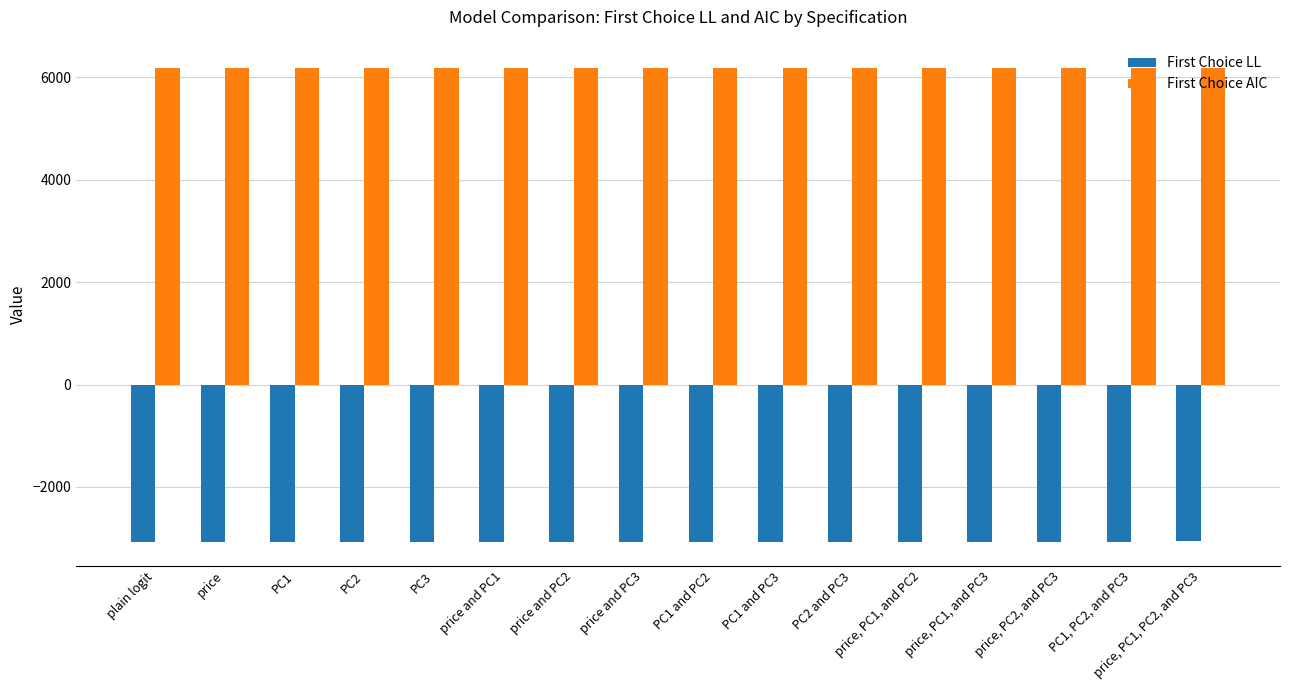

What is the minimum value shown in the chart?

-3074.7